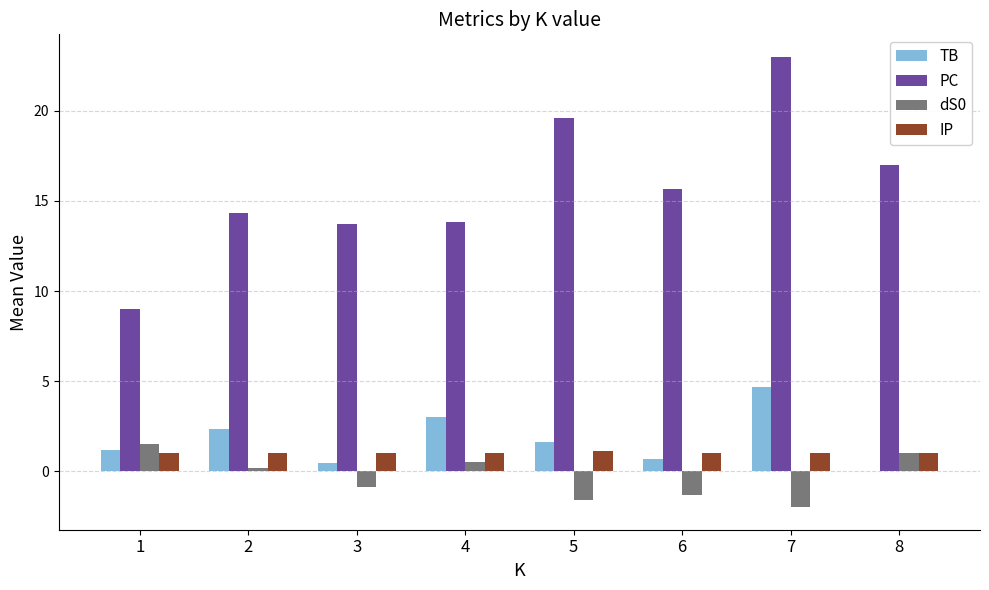

The value of IP at 2 is 1.0. True or false?

True